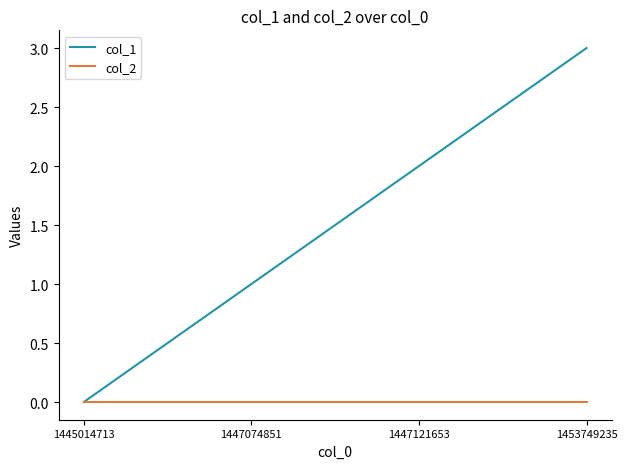

True or false: col_1 has more than 0 interior local peaks.

False